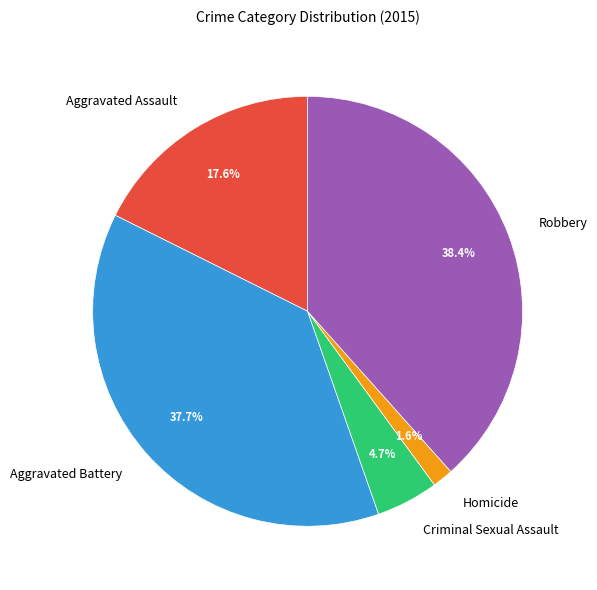

To the nearest percent, what portion does Criminal Sexual Assault represent?

5%